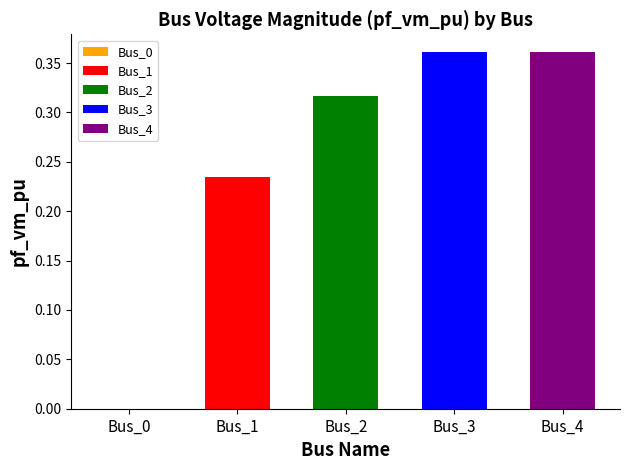

The value at Bus_2 is 0.2. True or false?

False